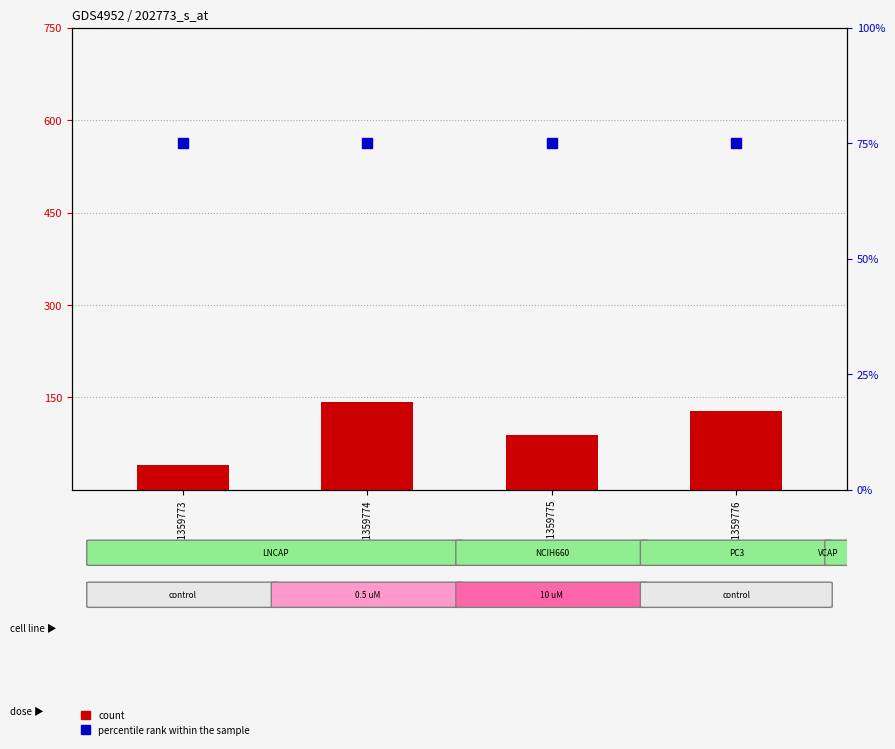

Which series has the largest total across all categories?

count